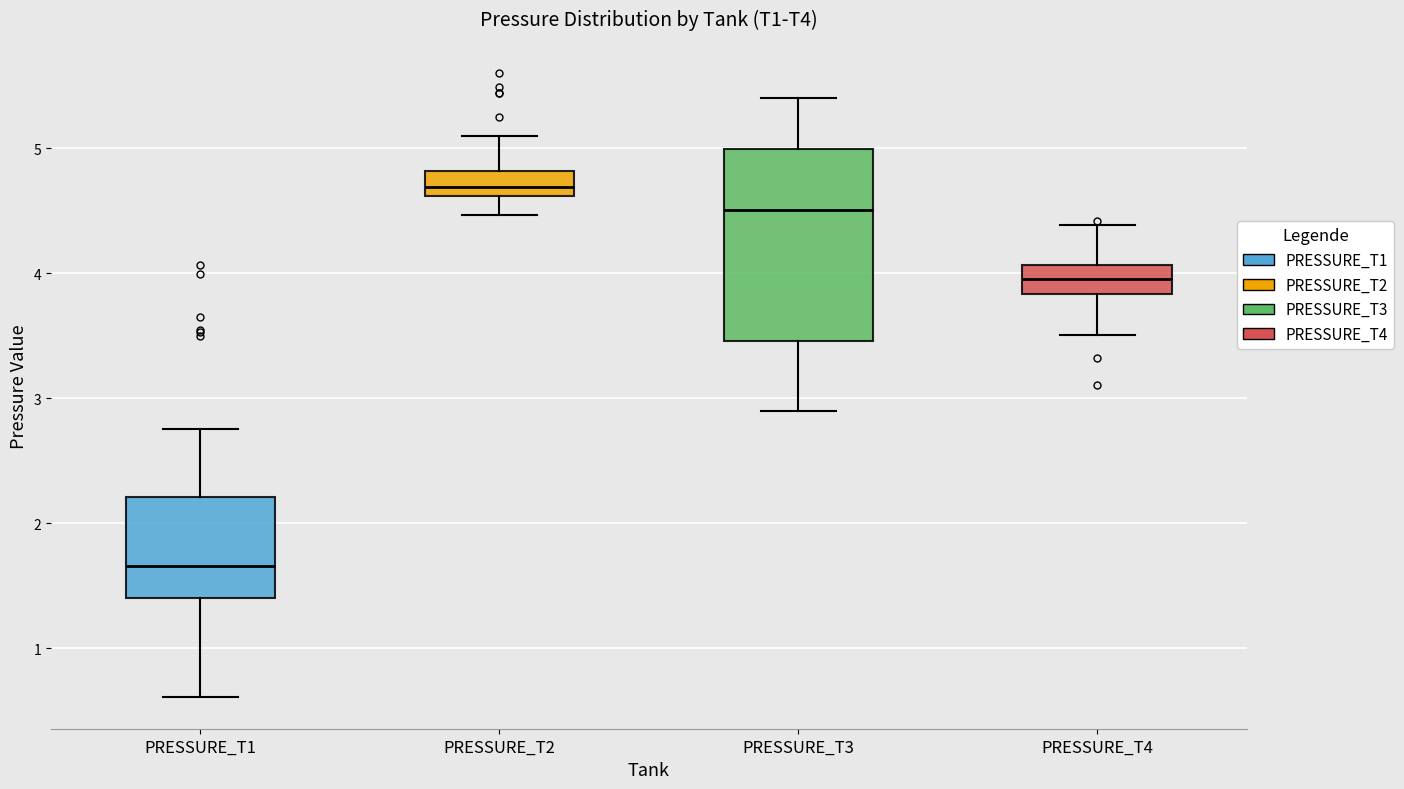

Reading left to right, transcribe this box plot: for each box, give where its median line is, the range the box spans, and where its two whiskers end, as read against the y-axis. The values are not printed on the chart, so give them approximately, as read against the axis.

PRESSURE_T1: median 1.7, box 1.4 to 2.2, whiskers 0.6 to 2.8
PRESSURE_T2: median 4.7, box 4.6 to 4.8, whiskers 4.5 to 5.1
PRESSURE_T3: median 4.5, box 3.5 to 5.0, whiskers 2.9 to 5.4
PRESSURE_T4: median 4.0, box 3.8 to 4.1, whiskers 3.5 to 4.4